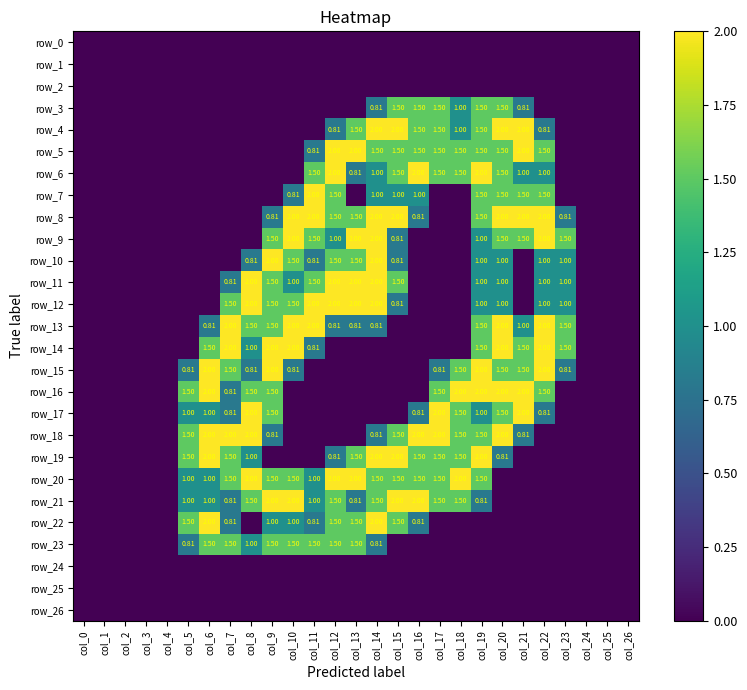

Which series has the largest range (max minus min)?

row_4